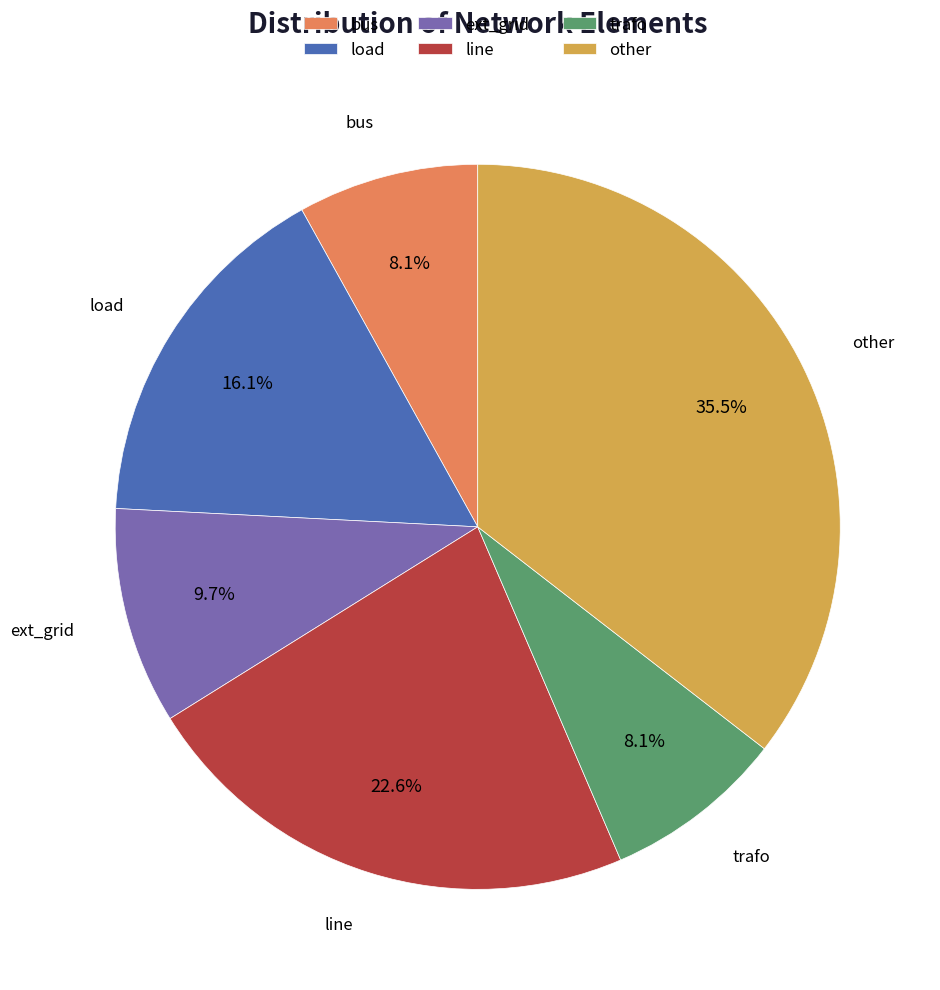

Which has a higher value, load or trafo?

load